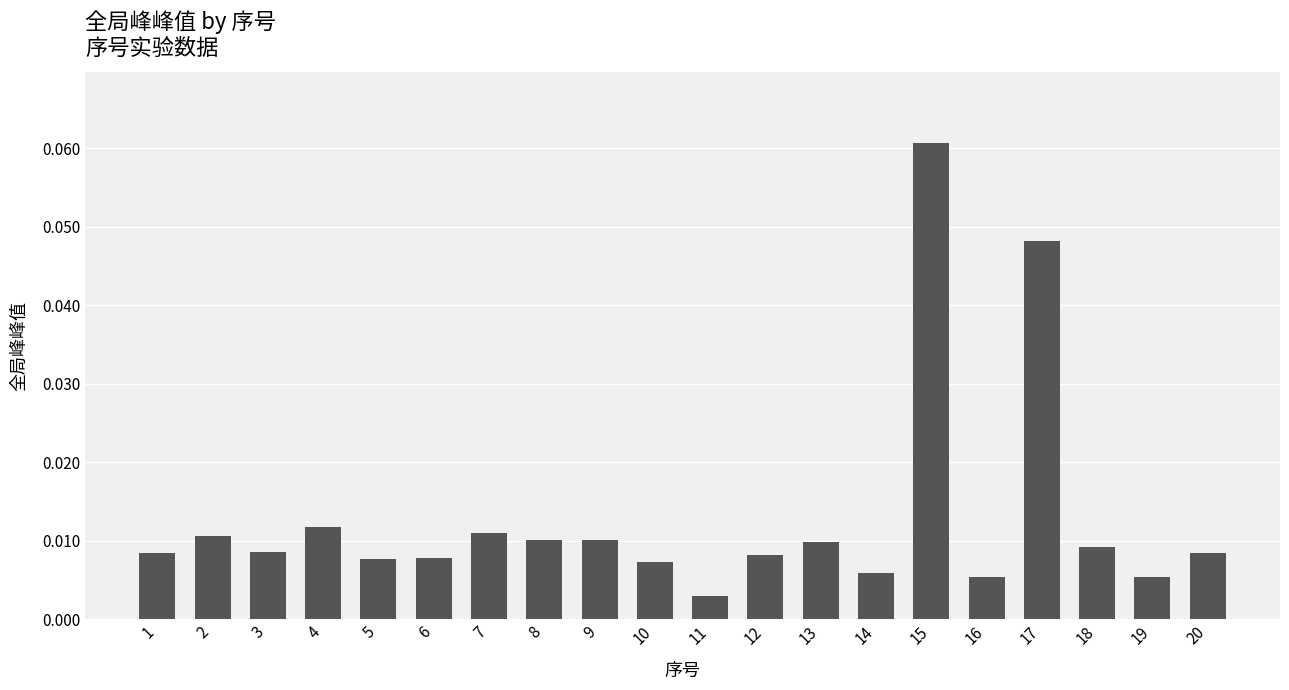

At which label is the value closest to 0?

11